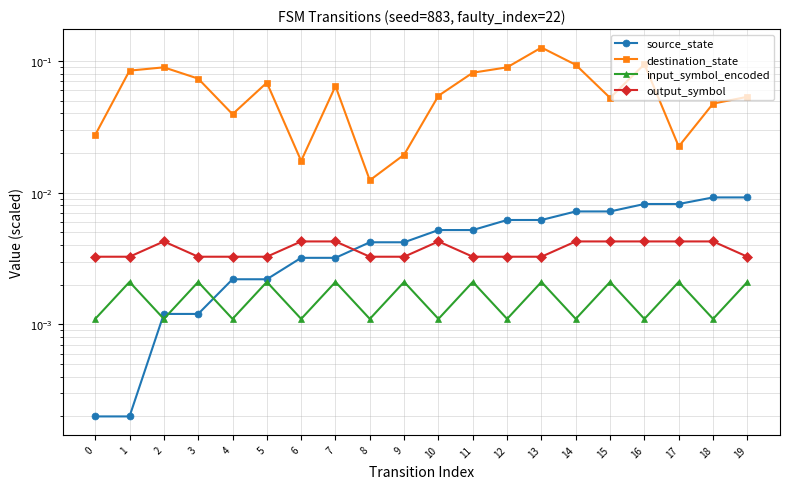

What are all the series names shown in the legend?

source_state, destination_state, input_symbol_encoded, output_symbol